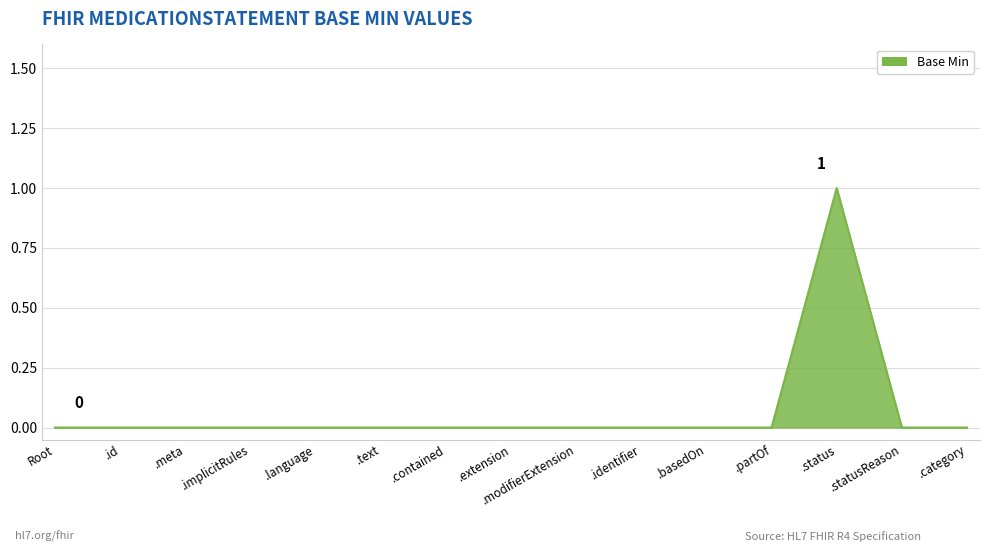

The chart shows a value of 0 at .language. True or false?

True